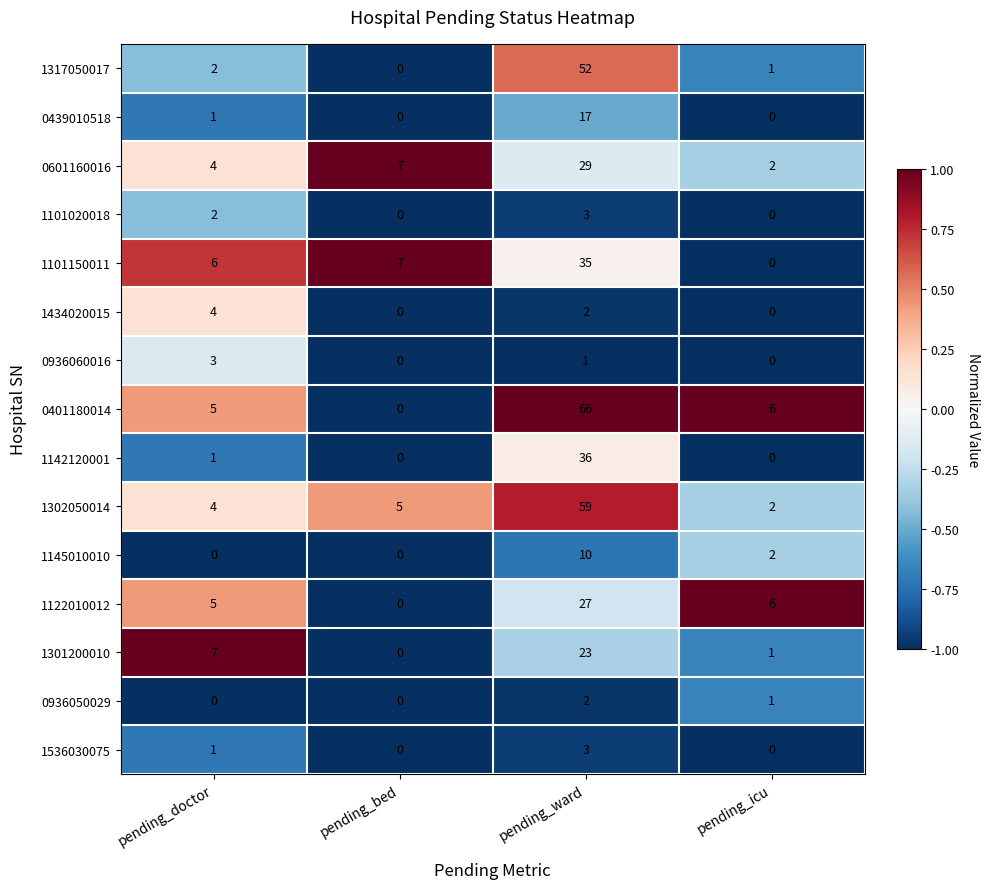

Is it true that 1317050017 equals 52 at pending_ward?

True